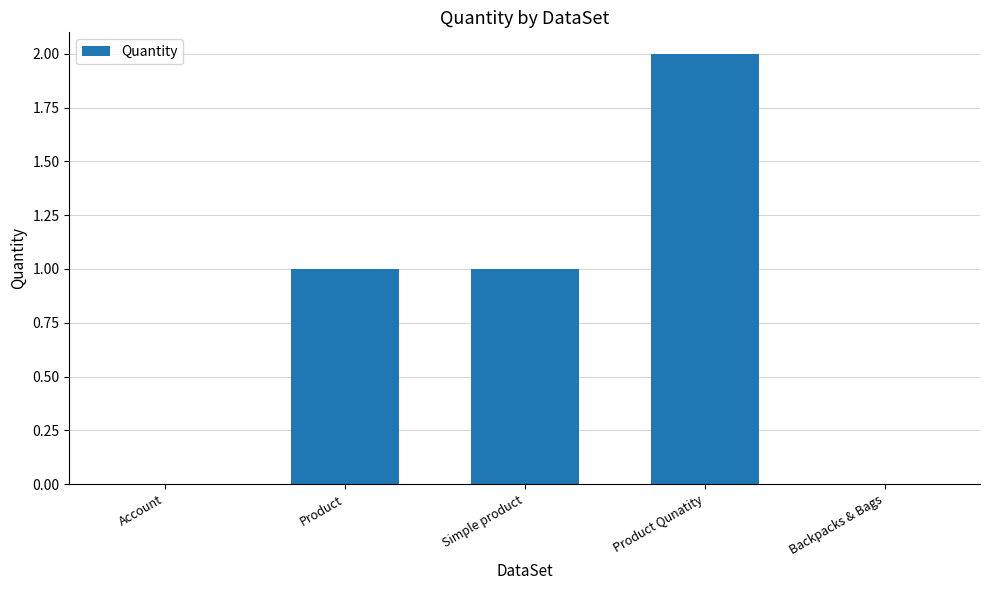

Is it true that the value at Simple product is 2?

False